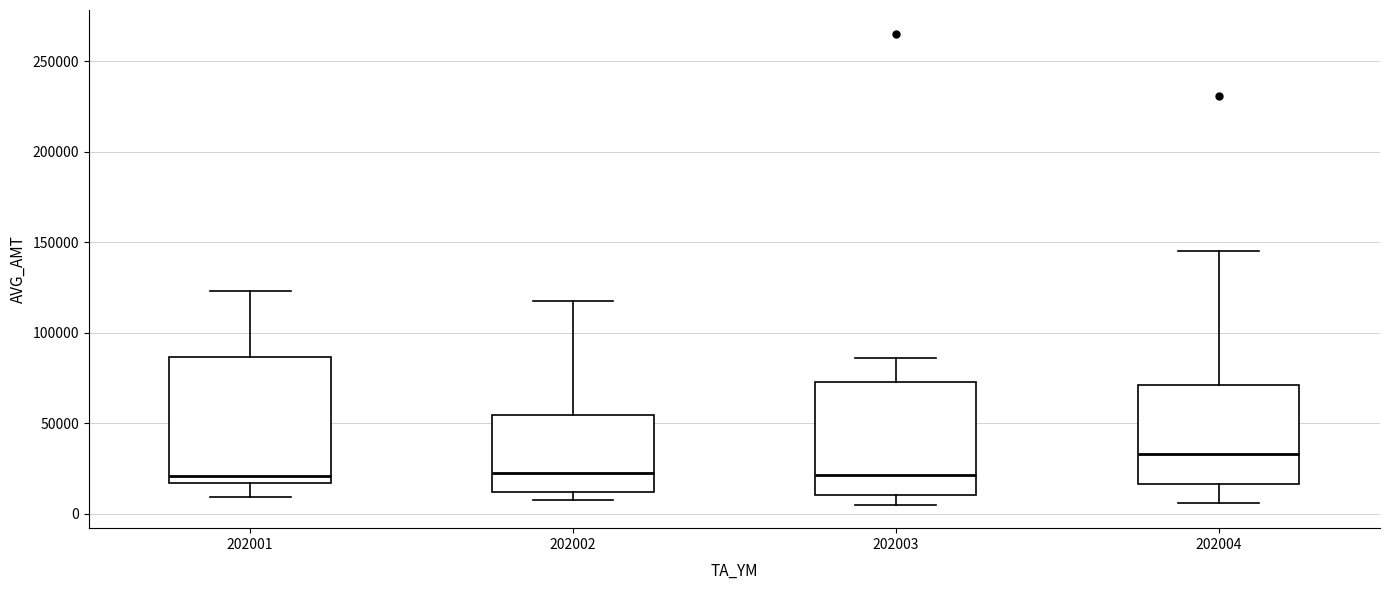

Which box is the tallest, from its lower edge to its upper edge?

202001